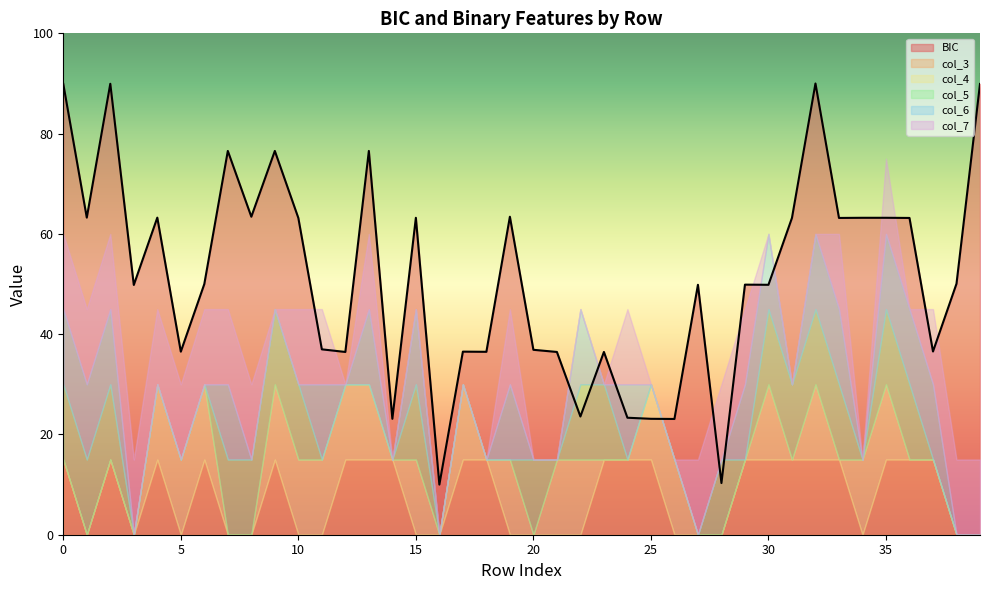

Between 29 and 31, which series saw the biggest shift?

BIC